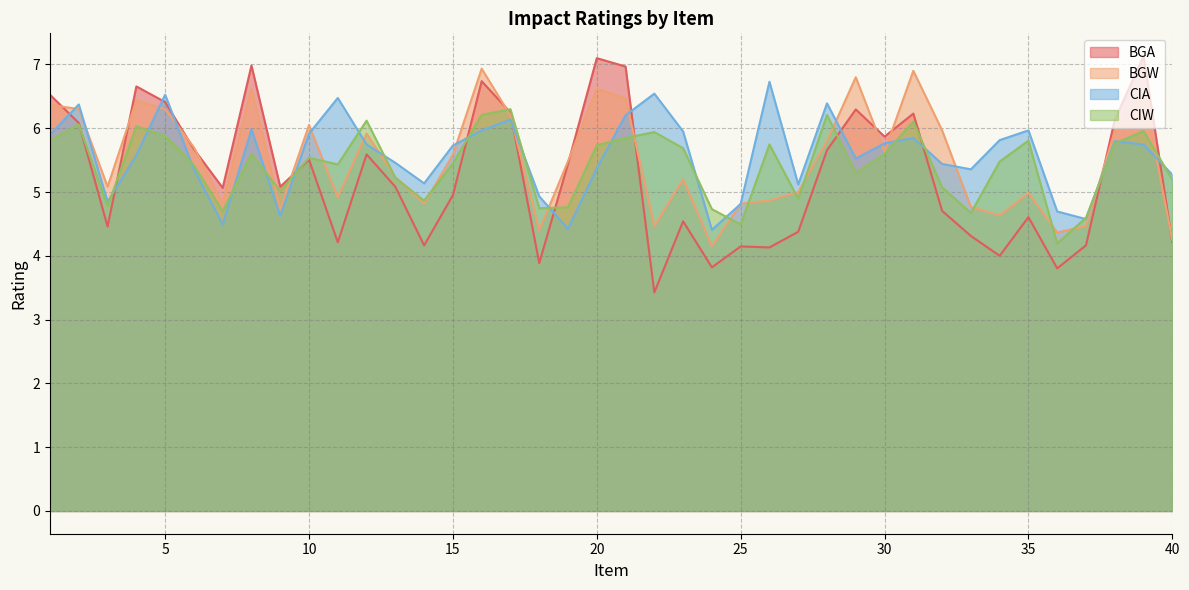

At which label does CIA first exceed 5?

1